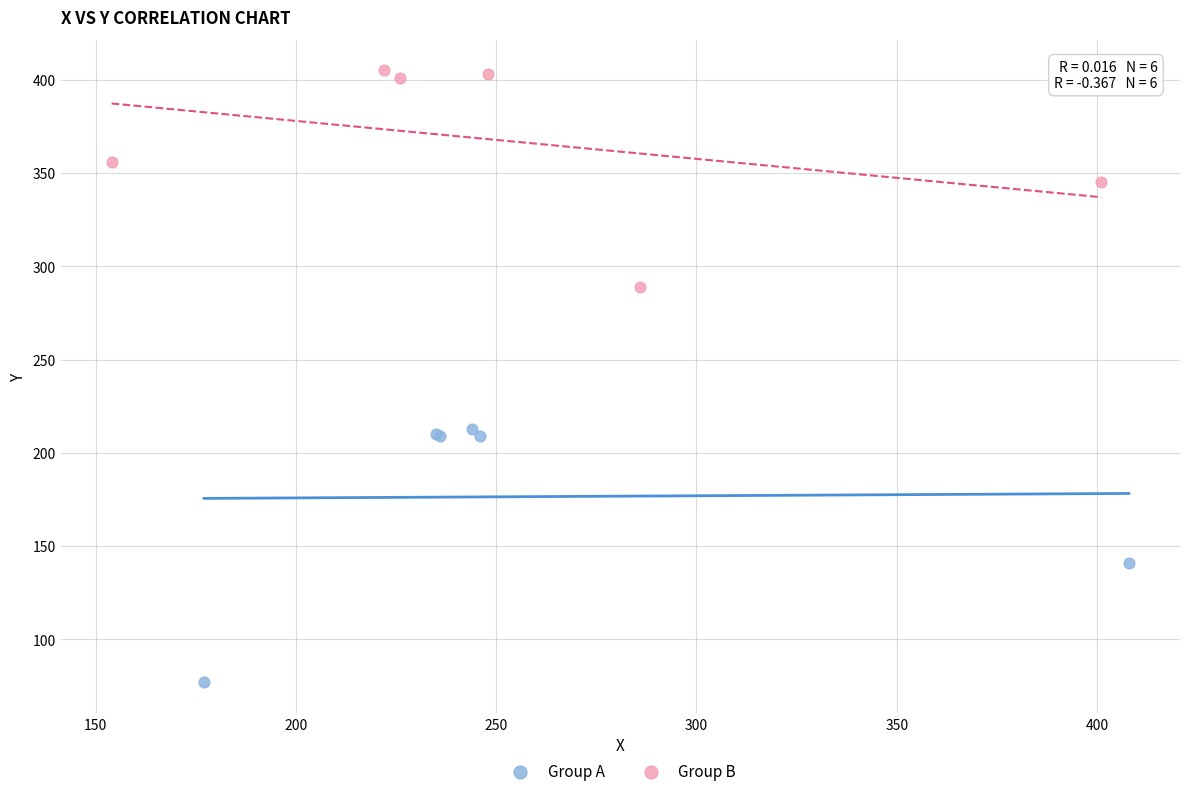

Which series has the widest spread of Y values?

Group A